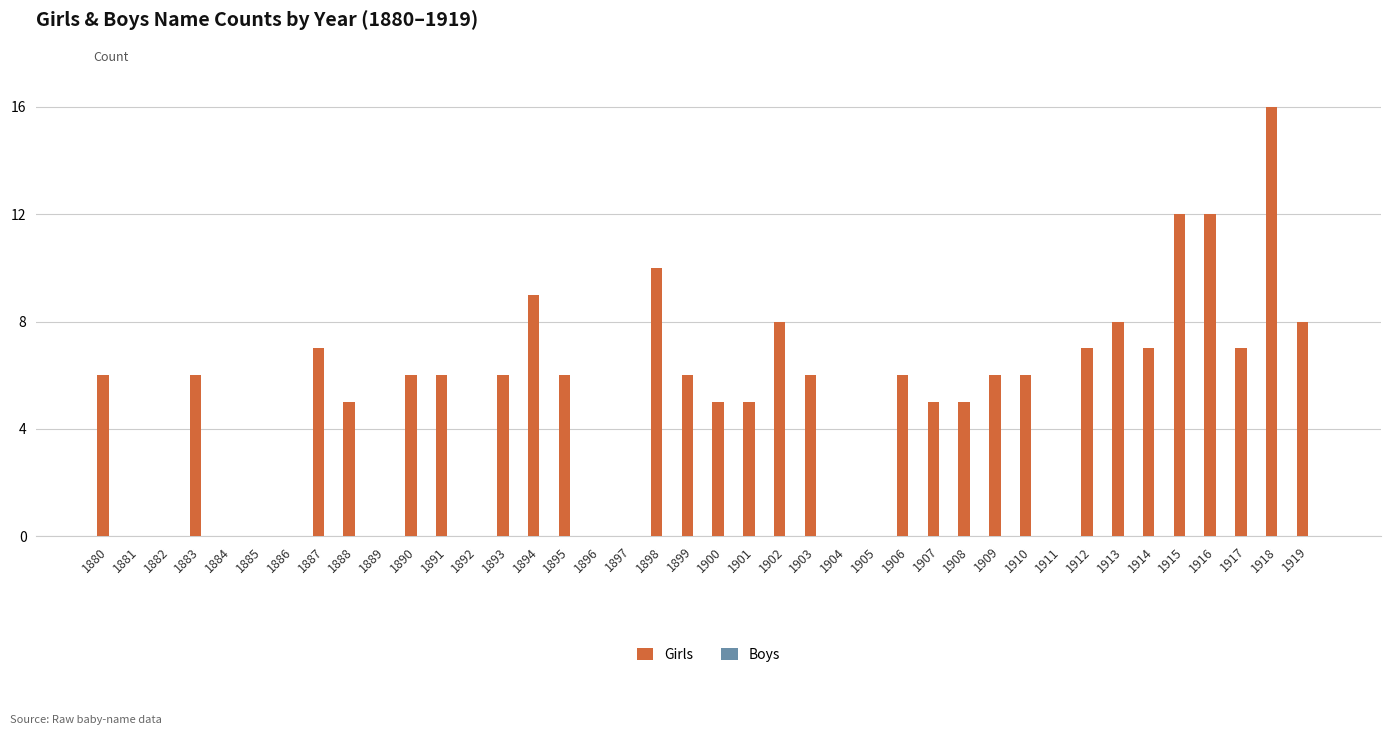

The chart shows a value of 7 at 1884. True or false?

False